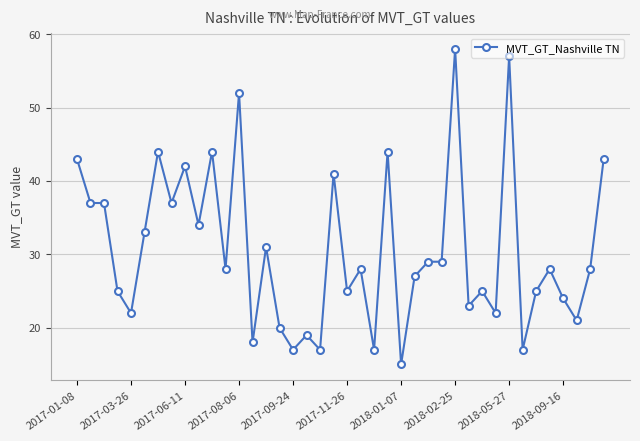

Reading left to right, list all the values displayed in this chart.

43	37	37	25	22	33	44	37	42	34	44	28	52	18	31	20	17	19	17	41	25	28	17	44	15	27	29	29	58	23	25	22	57	17	25	28	24	21	28	43